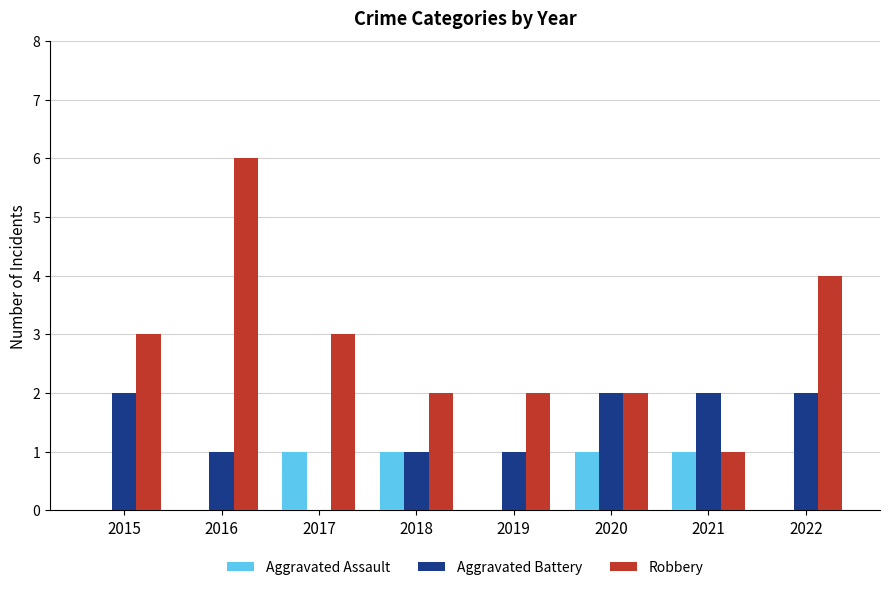

Between 2018 and 2022, which series saw the biggest shift?

Robbery